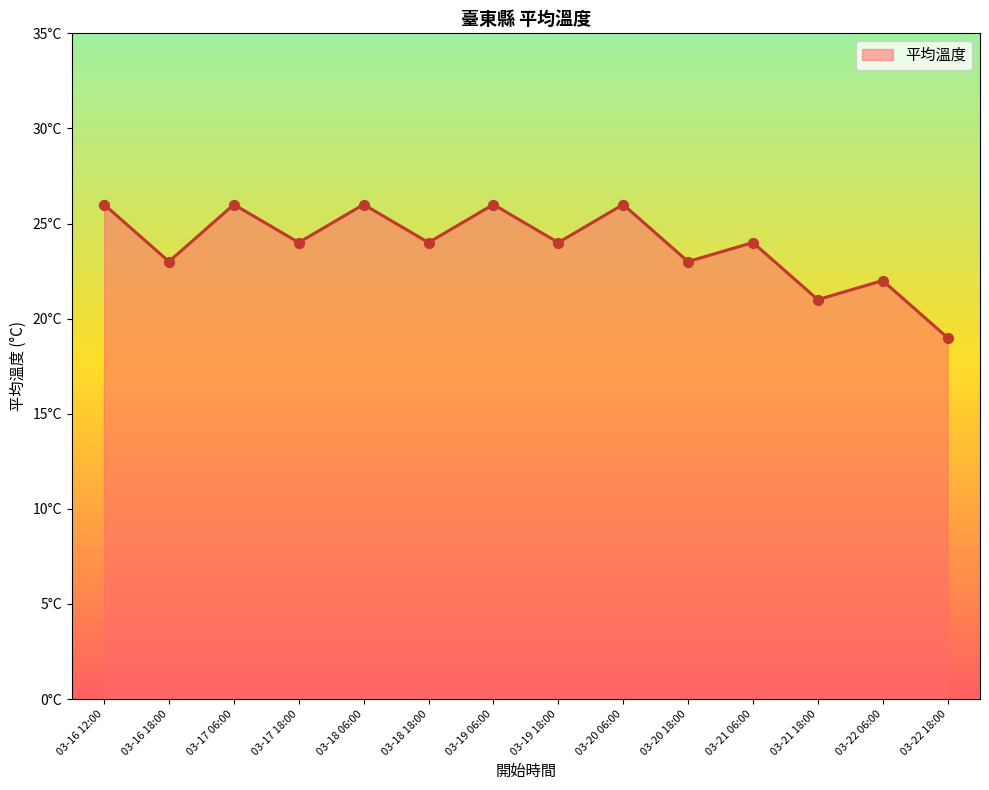

What is the ratio of the value at 03-18 18:00 to the value at 03-17 18:00?

1.0